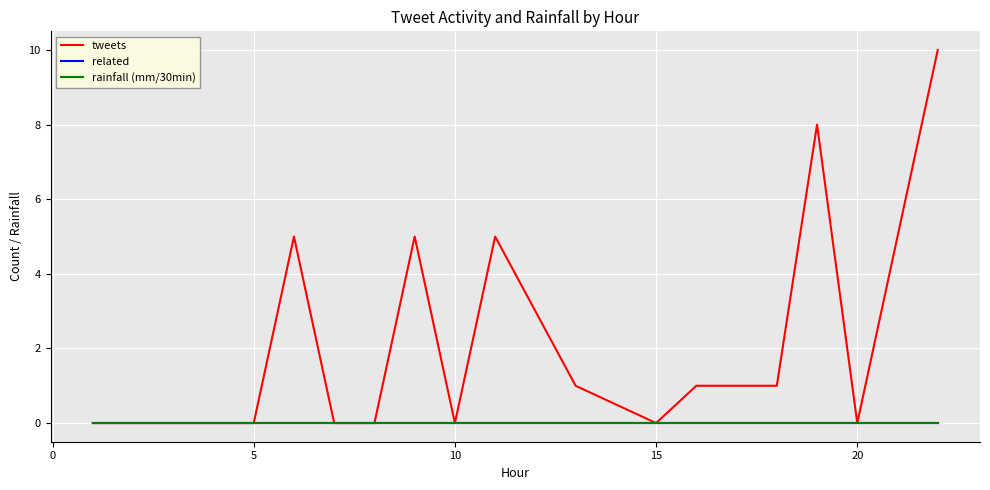

True or false: tweets and rainfall (mm/30min) cross at least once.

False